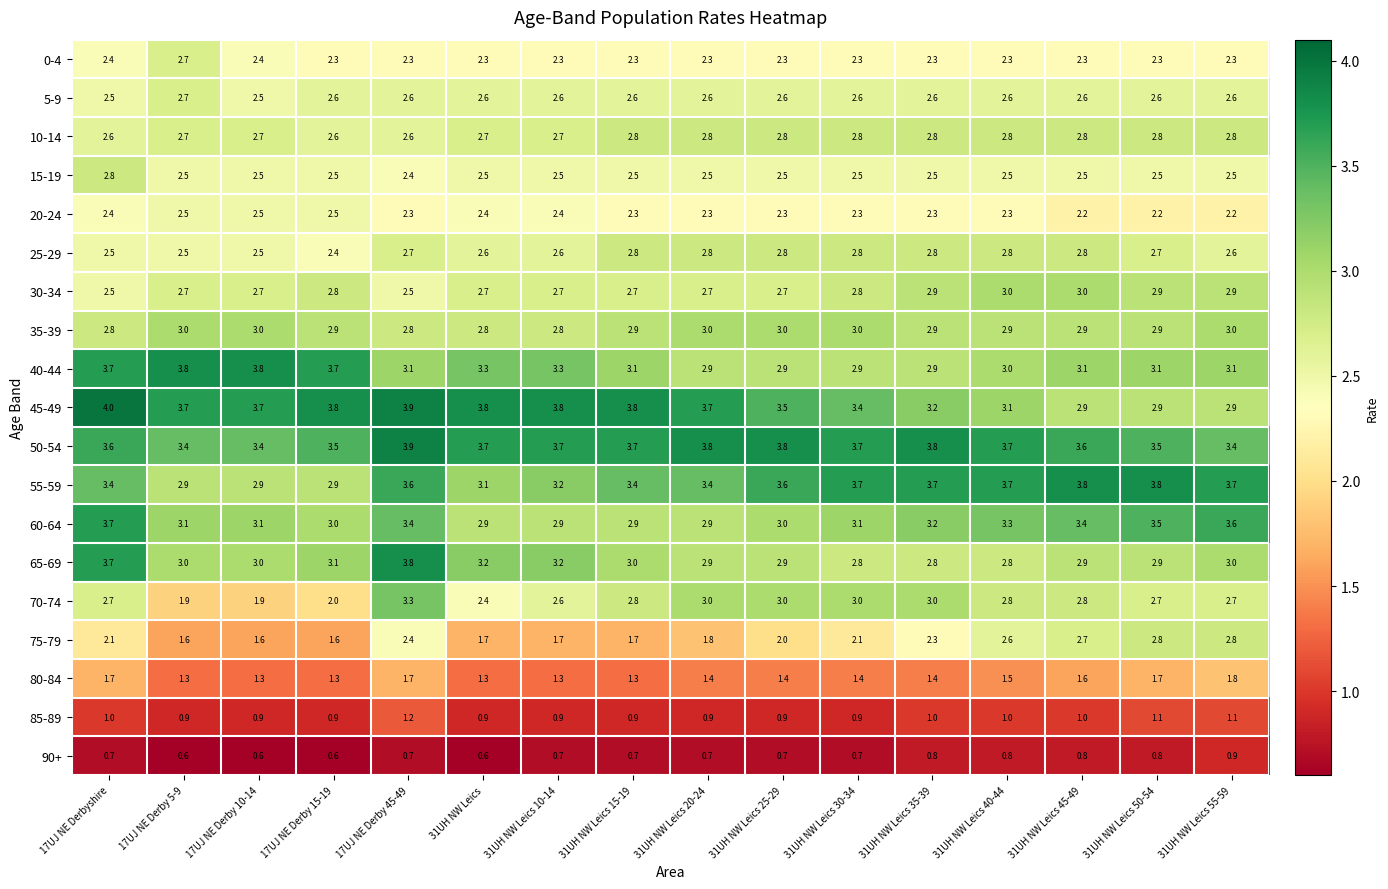

Is the value of 50-54 at 17UJ NE Derby 15-19 greater than the value of 40-44 at 31UH NW Leics 10-14?

Yes